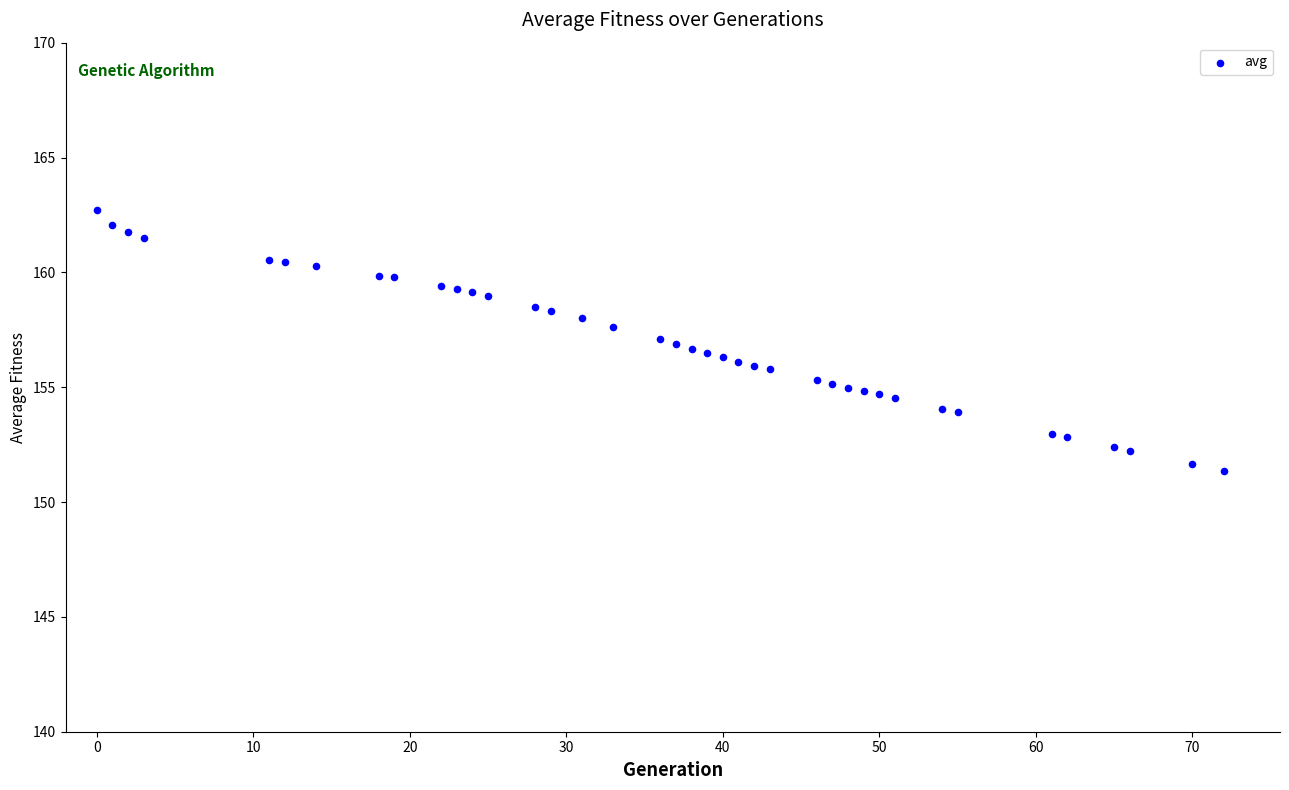

What is the range of X values (max minus min)?

72.0